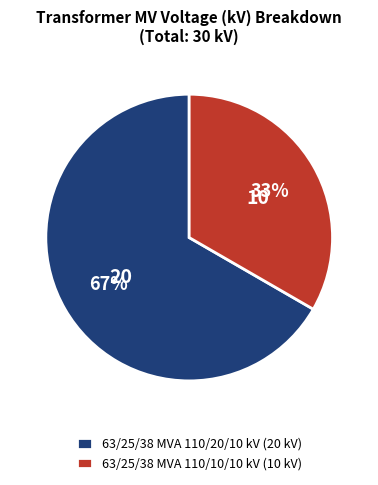

Which has a higher value, 63/25/38 MVA 110/10/10 kV (10 kV) or 63/25/38 MVA 110/20/10 kV (20 kV)?

63/25/38 MVA 110/20/10 kV (20 kV)